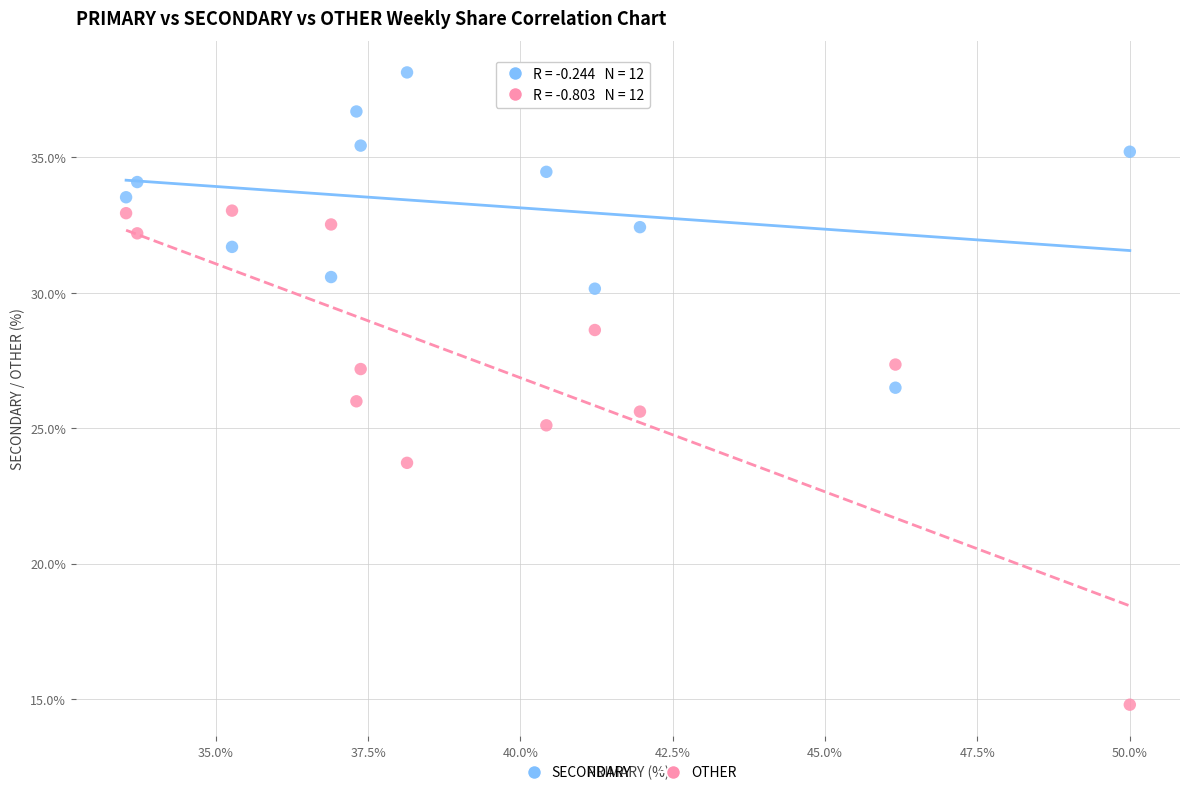

Which series has the widest spread of Y values?

OTHER